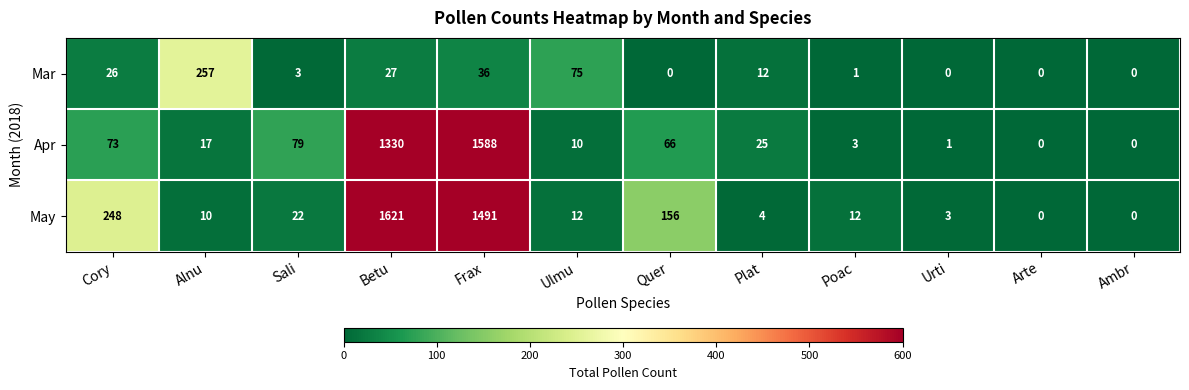

The Apr series shows 1081 at Frax. True or false?

False